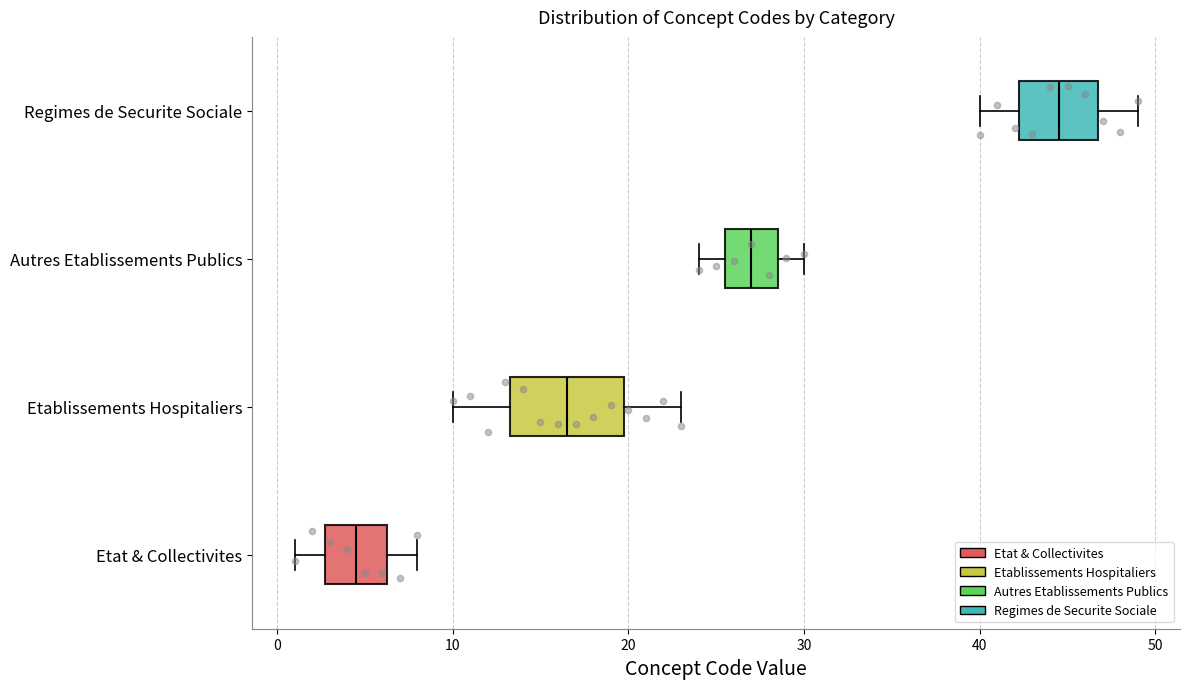

Where is the left edge of the box for Autres Etablissements Publics on the x-axis? The values are not printed on the chart, so give them approximately, as read against the axis.

26